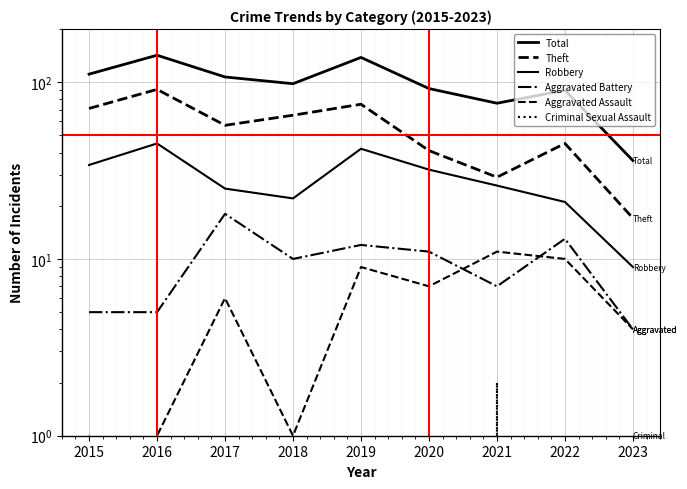

Is it true that Aggravated Battery equals 10 at 2018?

True